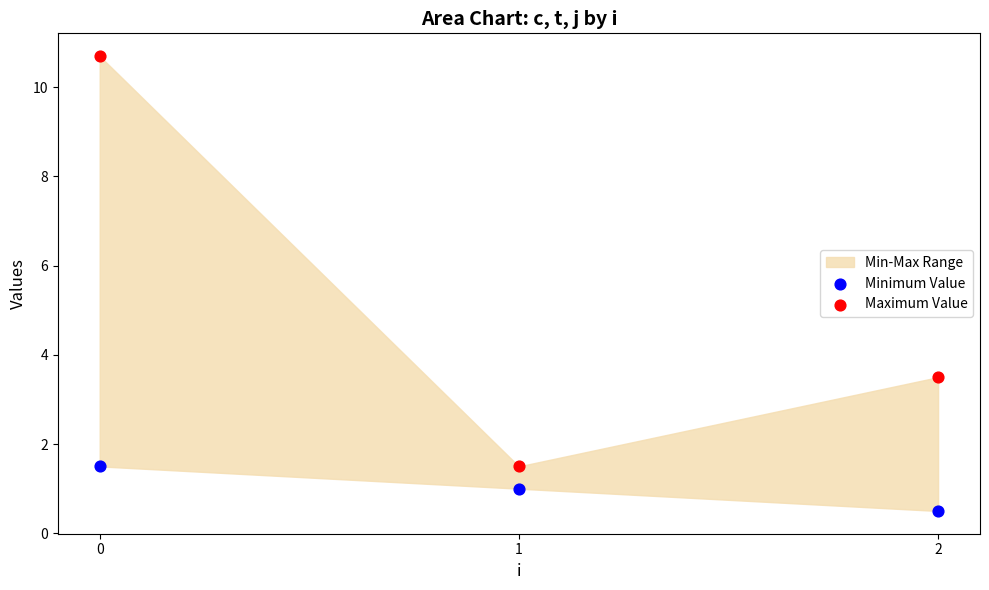

Which series has the largest Y range (max minus min)?

Maximum Value